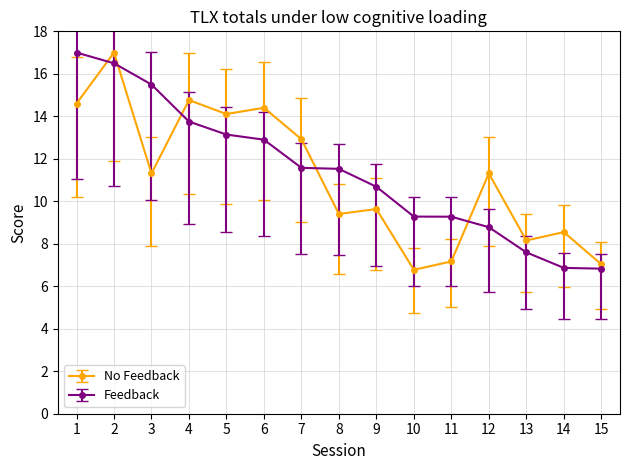

Where do Feedback and No Feedback first cross each other?

1 and 2